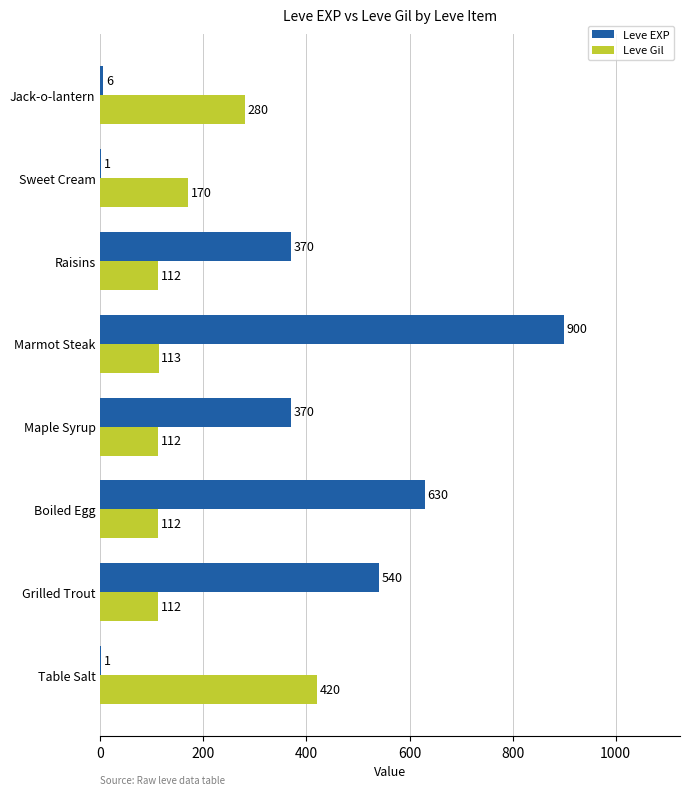

At which category is the sum across all series the highest?

Marmot Steak